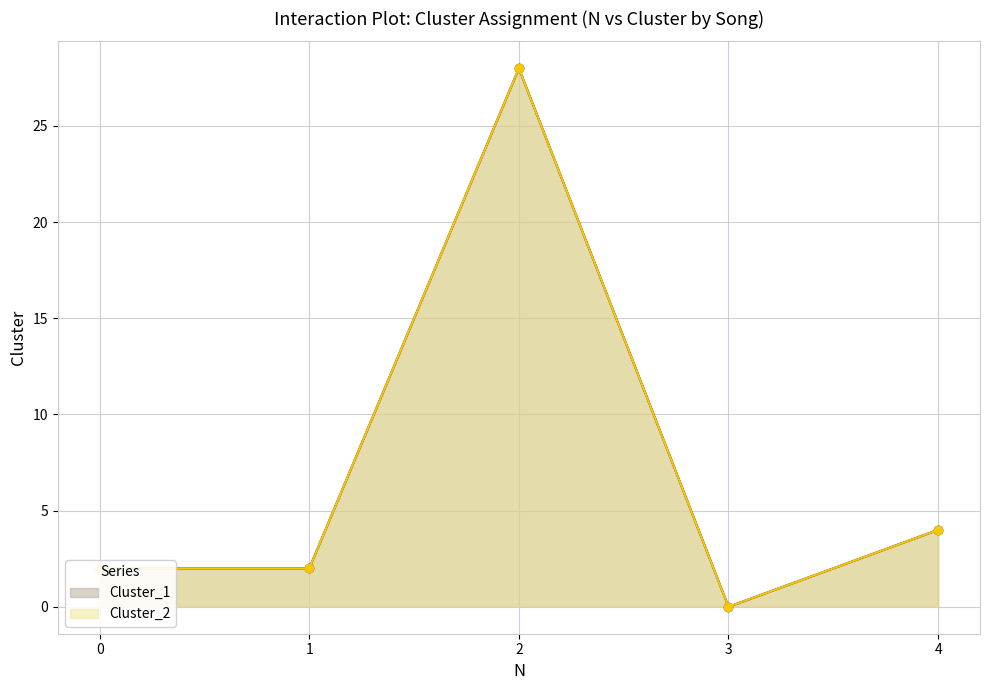

True or false: Cluster_2 has a value of 28 at 2.

True